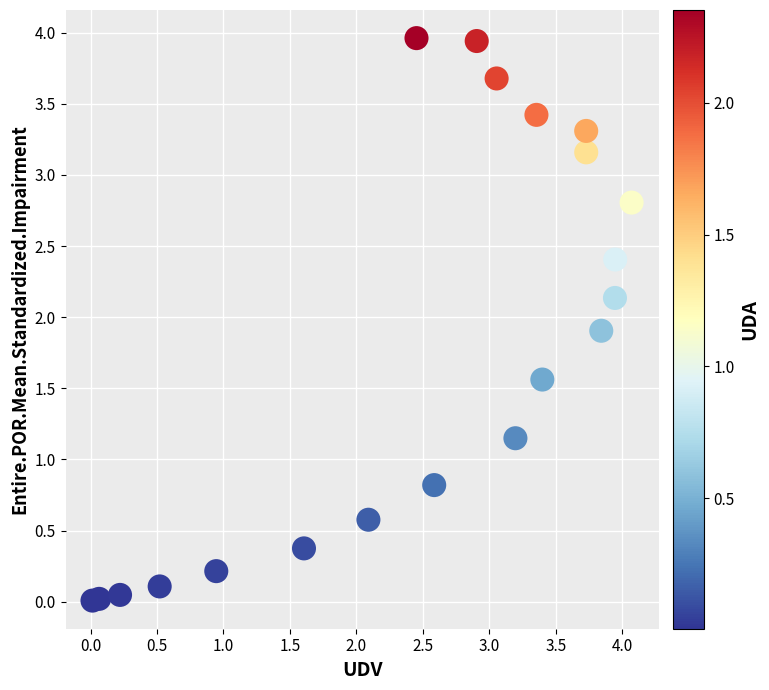

What is the range of Y values (max minus min)?

4.0